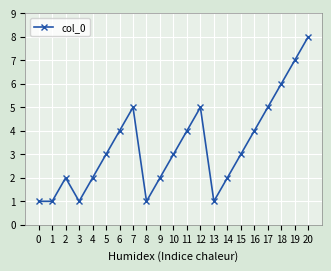

Does the chart have visible grid lines?

Yes